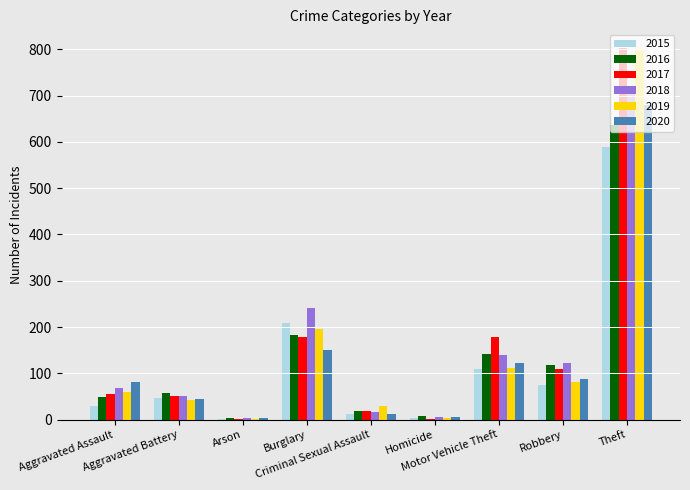

What is the sum of all 2020 values?

1188